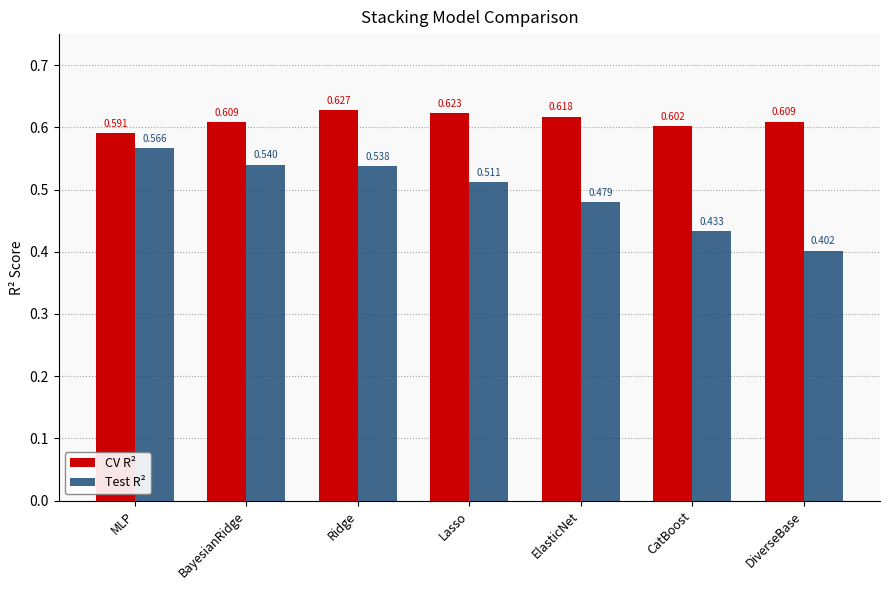

What is the label of the 3rd bar from the left?

Ridge